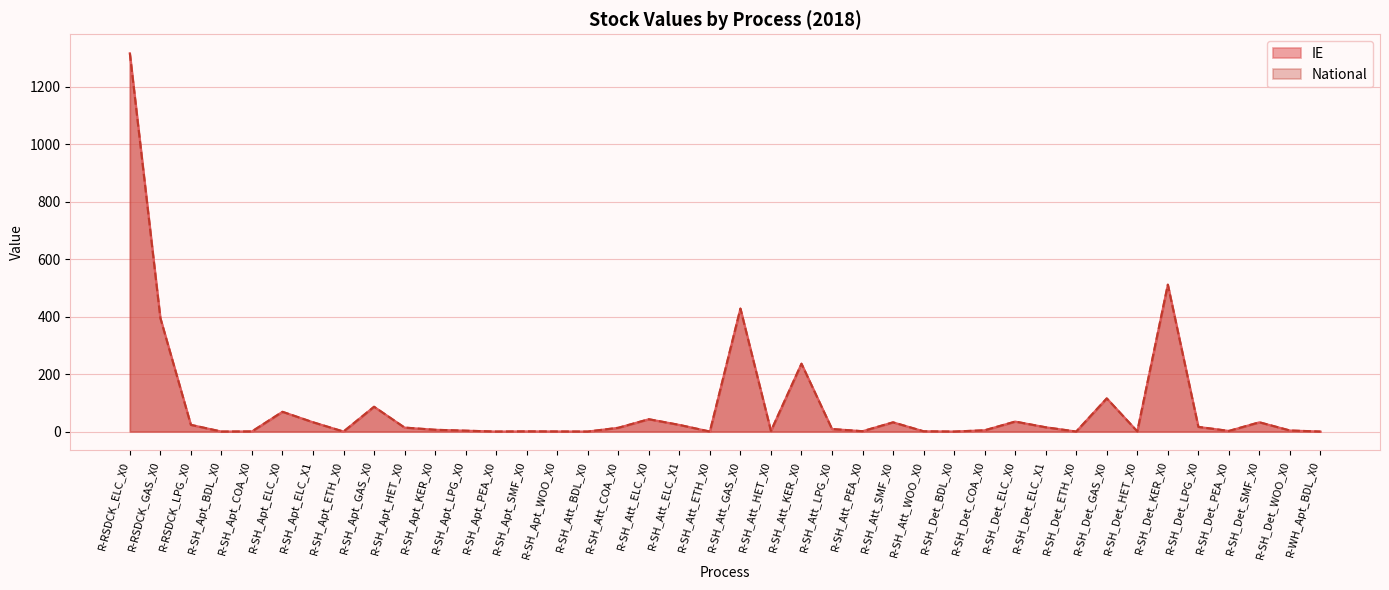

What is the average value of the National series?

86.8